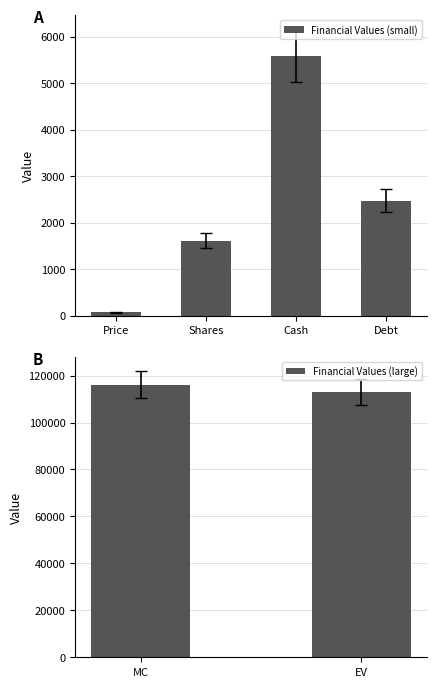

List the labels in order of Financial Values (small) value, smallest first.

Price, Shares, Debt, Cash